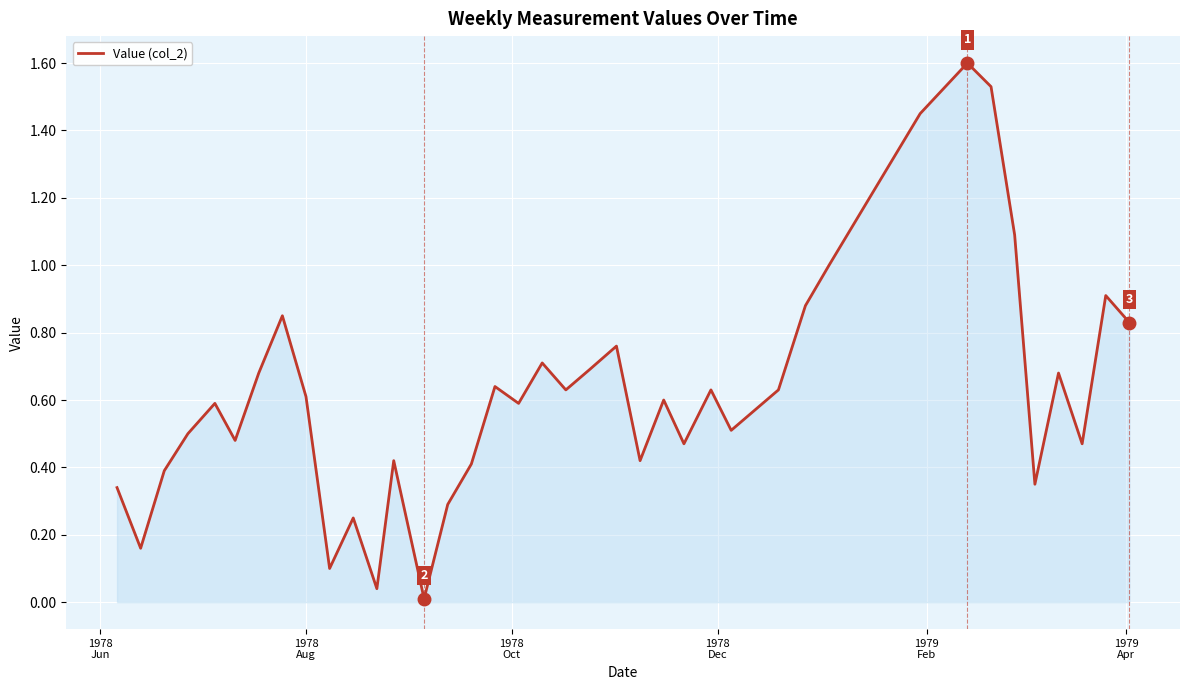

What is the difference between the maximum and minimum values?

1.6